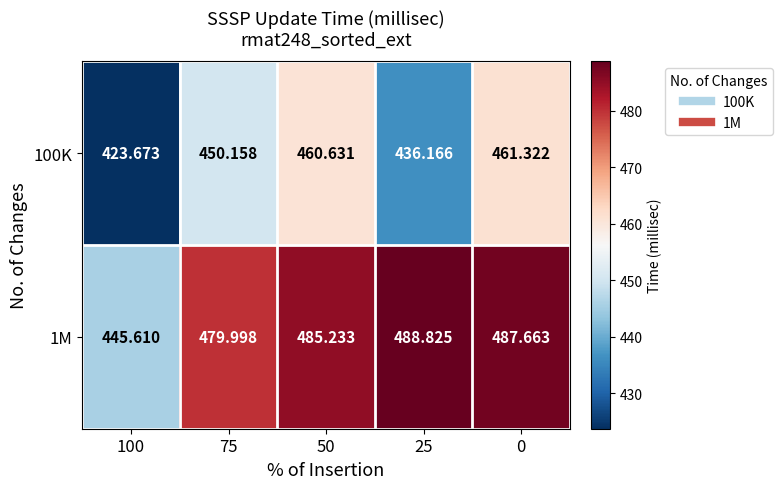

Is the value of 100K at 0 greater than the value of 1M at 75?

No